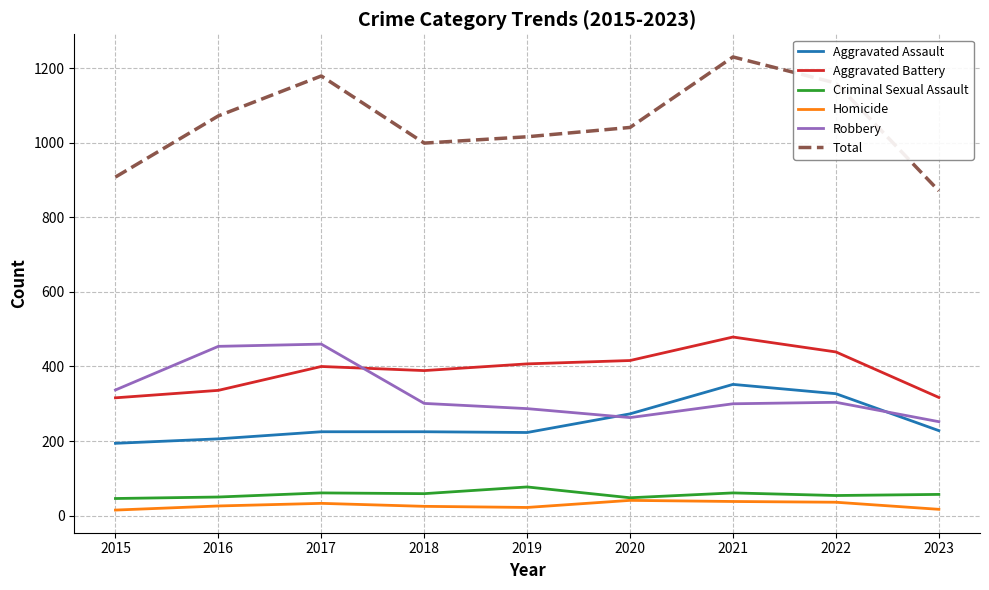

Which series has the largest total across all categories?

Total